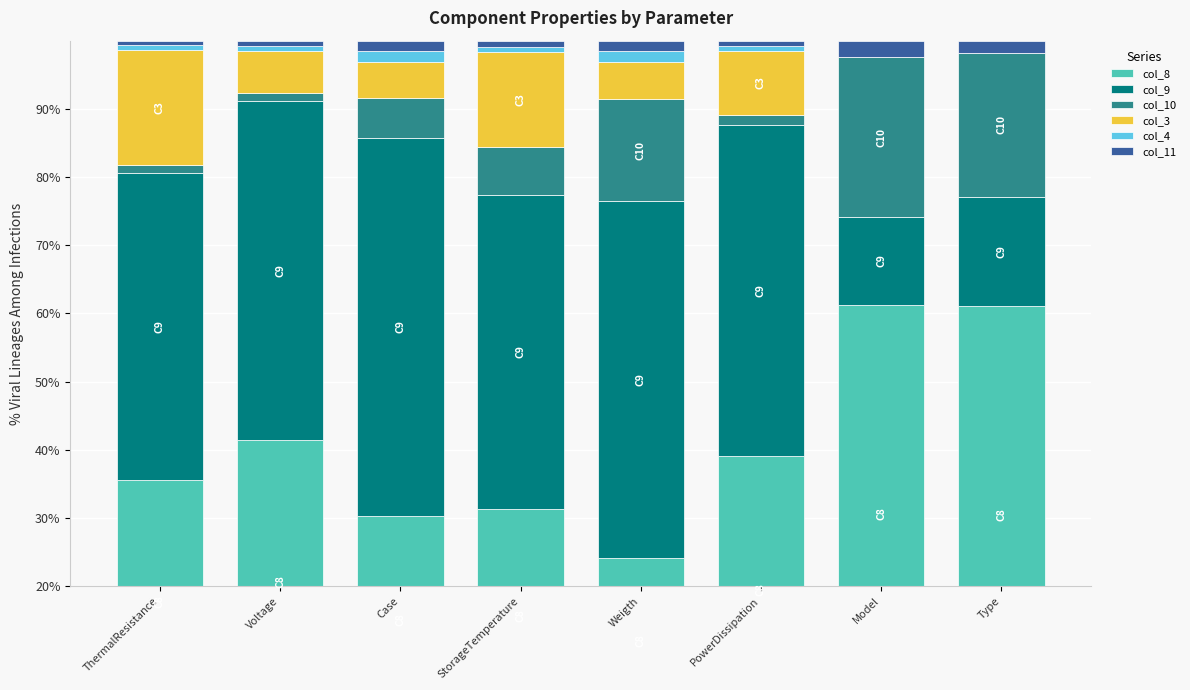

Reading left to right, extract all data points from this chart.

col_8: ThermalResistance=35.6	Voltage=41.4	Case=30.4	StorageTemperature=31.4	Weigth=24.2	PowerDissipation=39.1	Model=61.3	Type=61.0
col_9: ThermalResistance=45.1	Voltage=49.7	Case=55.3	StorageTemperature=46.0	Weigth=52.2	PowerDissipation=48.5	Model=12.8	Type=16.1
col_10: ThermalResistance=1.2	Voltage=1.3	Case=5.9	StorageTemperature=7.1	Weigth=15.0	PowerDissipation=1.6	Model=23.5	Type=21.1
col_3: ThermalResistance=16.9	Voltage=6.0	Case=5.3	StorageTemperature=13.9	Weigth=5.4	PowerDissipation=9.4	Model=0.0	Type=0.0
col_4: ThermalResistance=0.7	Voltage=0.8	Case=1.6	StorageTemperature=0.7	Weigth=1.6	PowerDissipation=0.7	Model=0.0	Type=0.0
col_11: ThermalResistance=0.7	Voltage=0.8	Case=1.6	StorageTemperature=0.9	Weigth=1.6	PowerDissipation=0.7	Model=2.4	Type=1.7